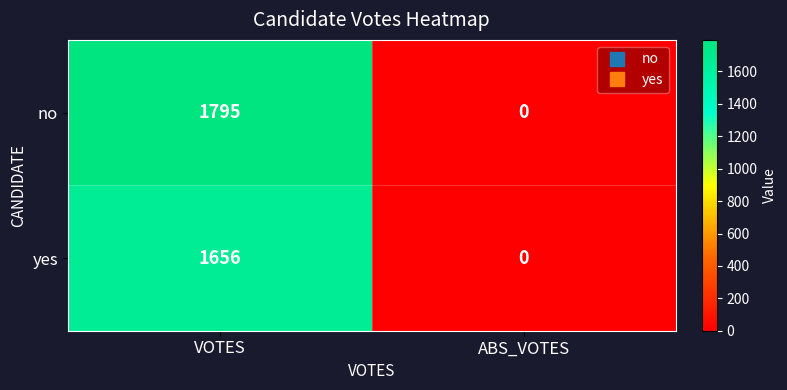

What is the greatest value displayed?

1795